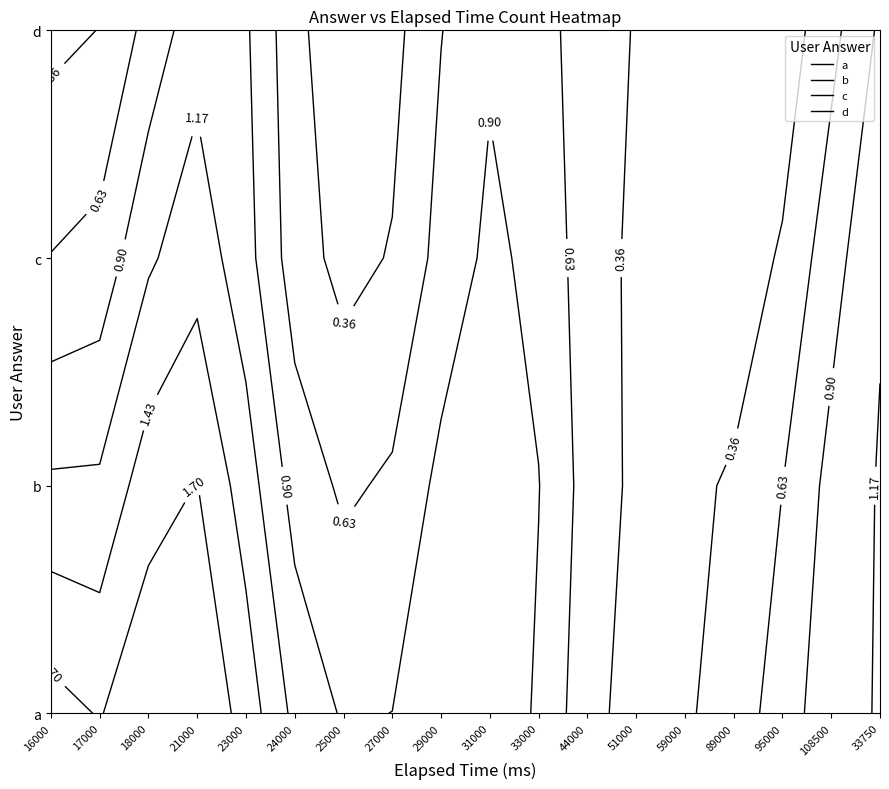

What is the difference between the second highest and second lowest values in the d series?

1